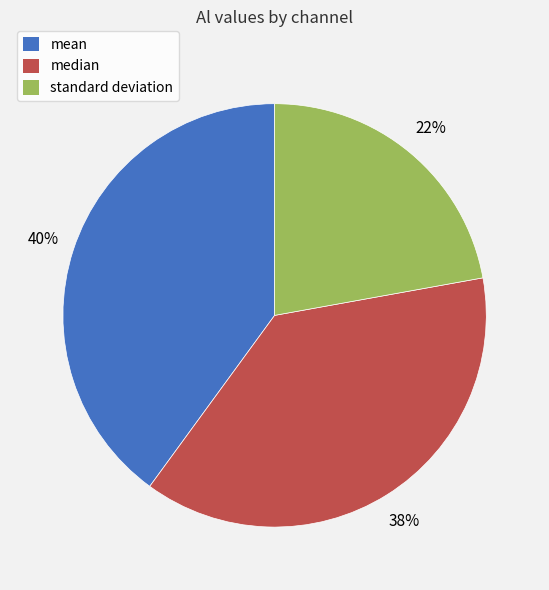

To the nearest percent, what is the average slice percentage?

33%